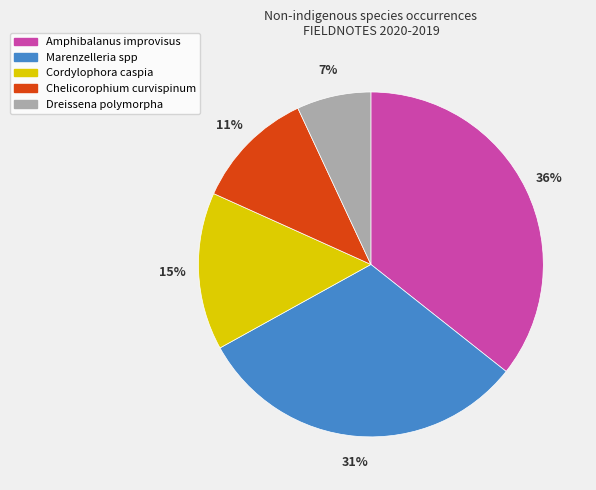

To the nearest percent, what is the average slice percentage?

20%